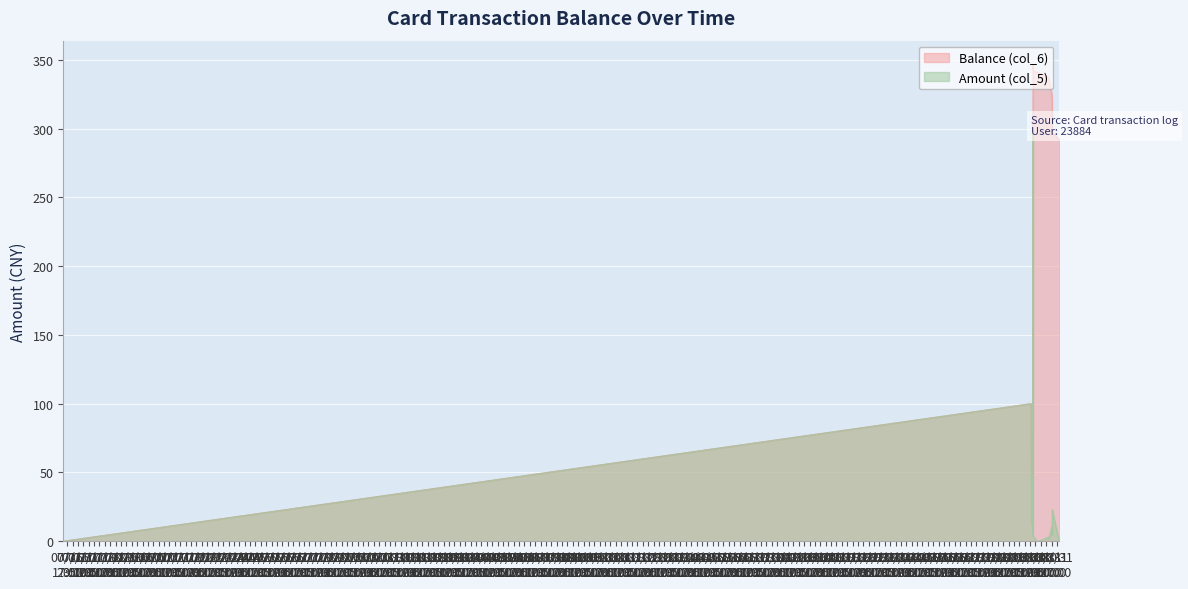

In Balance (col_6), how many points are lower than both neighbors (excluding endpoints)?

2